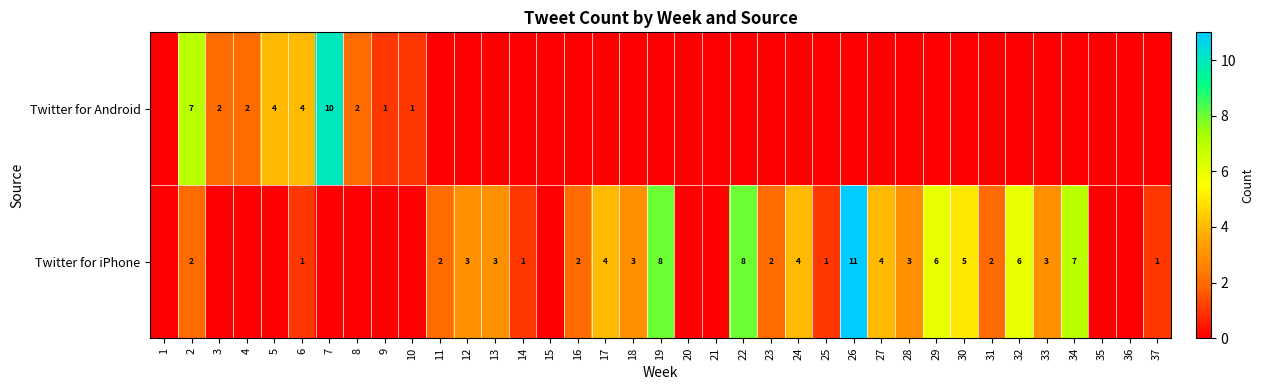

Reading right to left, extract all data points from this chart.

row_0: 37=0	36=0	35=0	34=0	33=0	32=0	31=0	30=0	29=0	28=0	27=0	26=0	25=0	24=0	23=0	22=0	21=0	20=0	19=0	18=0	17=0	16=0	15=0	14=0	13=0	12=0	11=0	10=1	9=1	8=2	7=10	6=4	5=4	4=2	3=2	2=7	1=0
row_1: 37=1	36=0	35=0	34=7	33=3	32=6	31=2	30=5	29=6	28=3	27=4	26=11	25=1	24=4	23=2	22=8	21=0	20=0	19=8	18=3	17=4	16=2	15=0	14=1	13=3	12=3	11=2	10=0	9=0	8=0	7=0	6=1	5=0	4=0	3=0	2=2	1=0